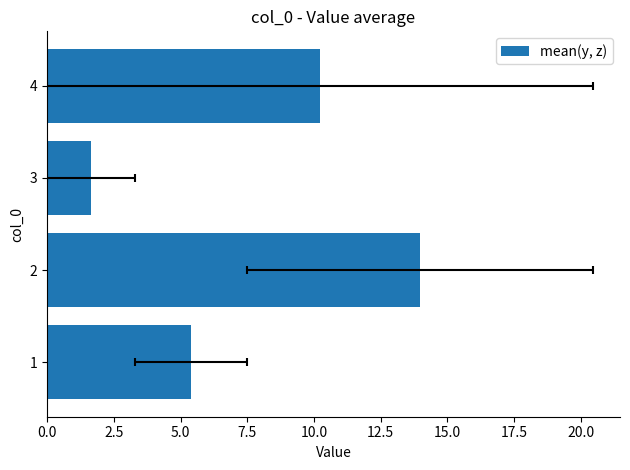

How many bars are there in total?

4